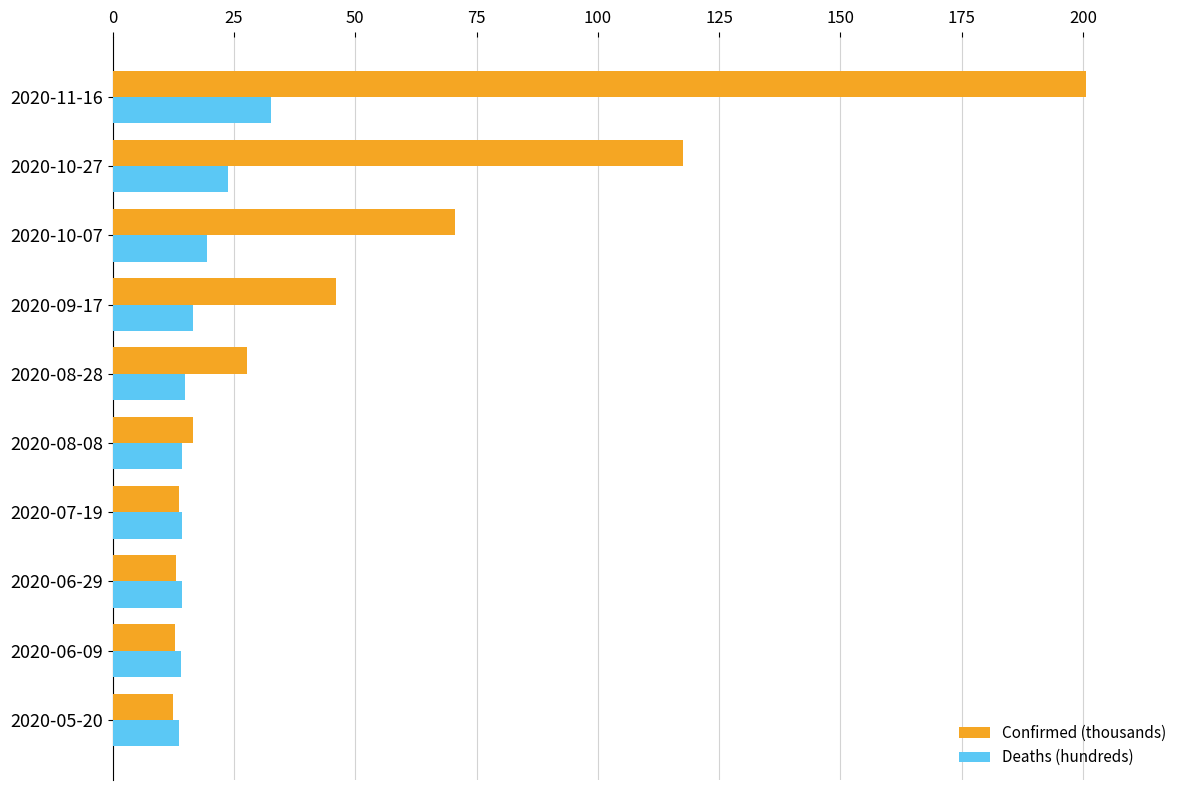

Between 2020-05-20 and 2020-10-27, which series saw the biggest shift?

Confirmed (thousands)